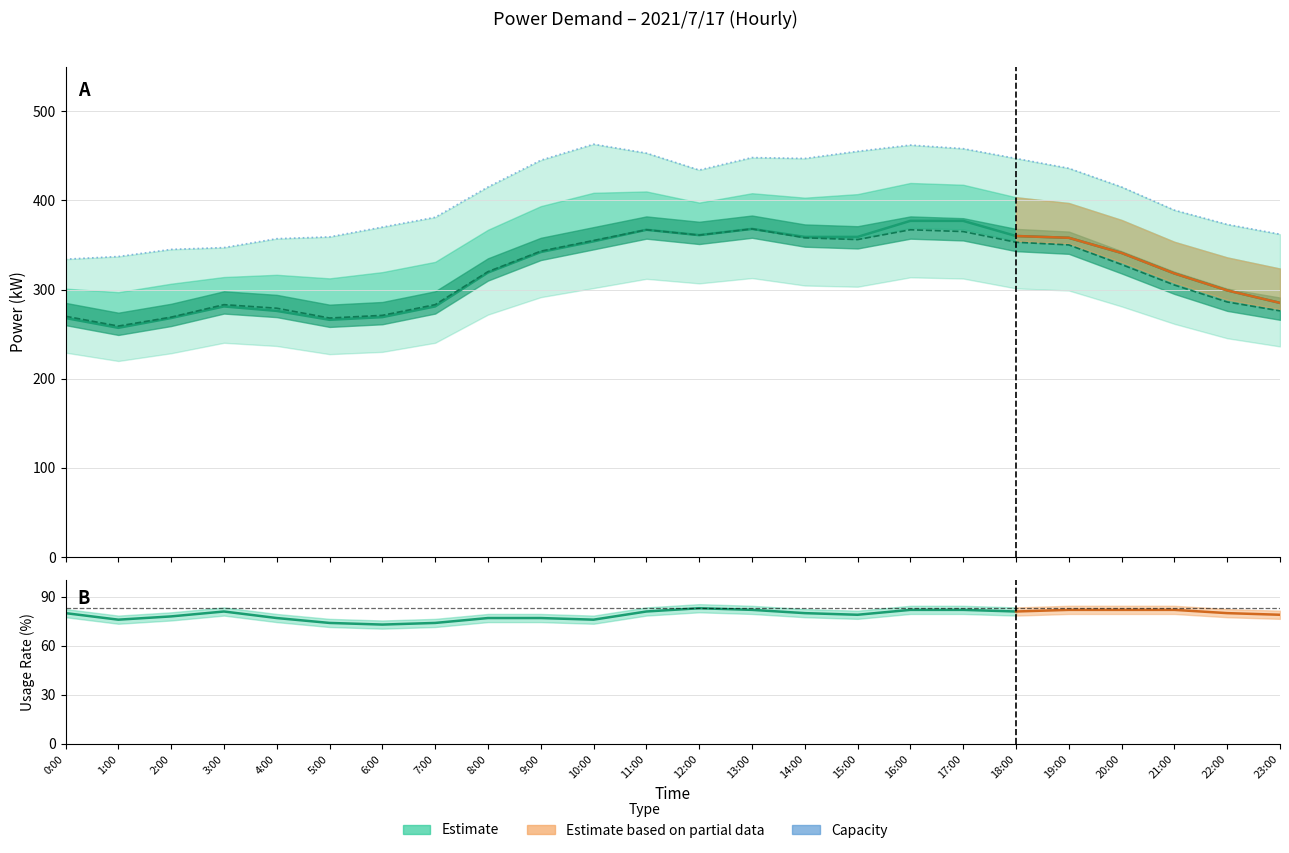

What is the difference between the highest and lowest values at 19:00?

86